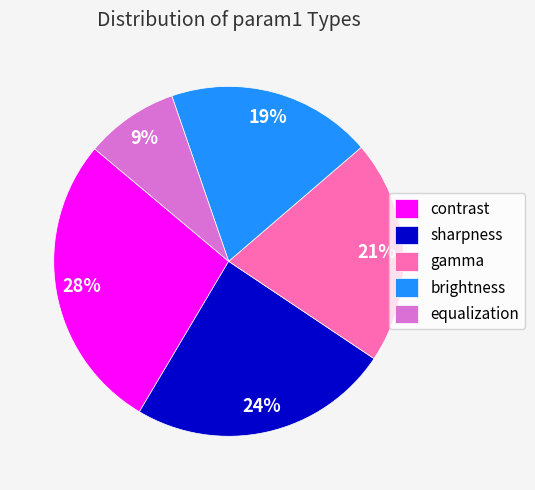

Is there a majority slice in this chart?

No